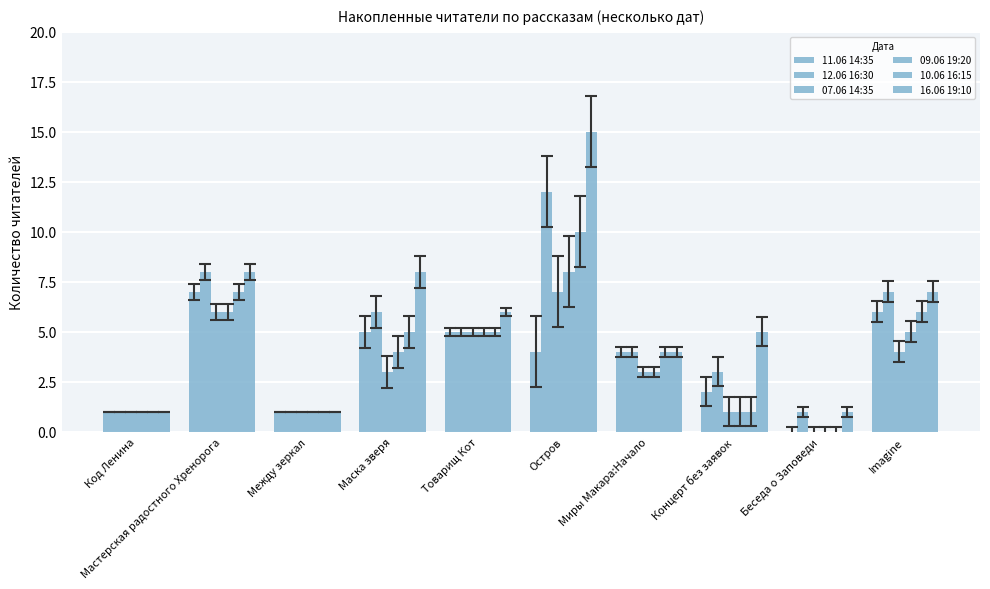

Reading left to right, list all the values displayed in this chart.

11.06 14:35: 1	7	1	5	5	4	4	2	0	6
12.06 16:30: 1	8	1	6	5	12	4	3	1	7
07.06 14:35: 1	6	1	3	5	7	3	1	0	4
09.06 19:20: 1	6	1	4	5	8	3	1	0	5
10.06 16:15: 1	7	1	5	5	10	4	1	0	6
16.06 19:10: 1	8	1	8	6	15	4	5	1	7